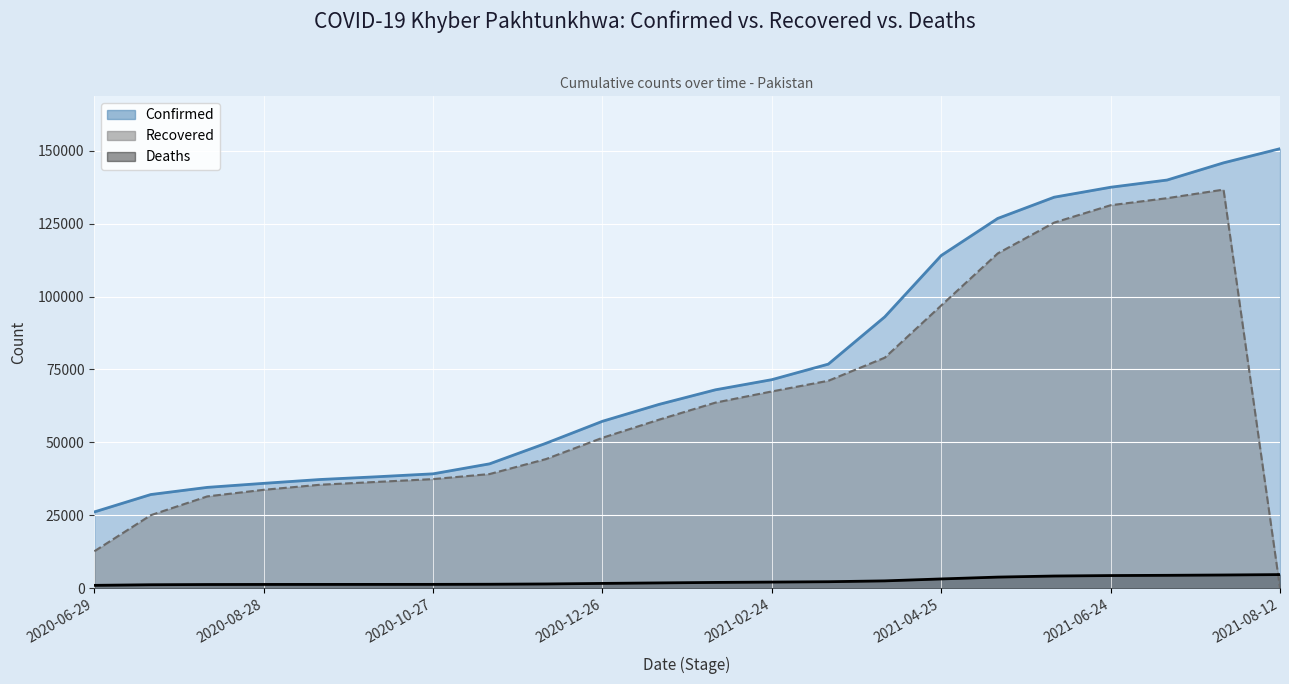

Reading left to right, extract all data points from this chart.

Confirmed: 26115	32086	34539	35923	37242	38175	39189	42615	49676	57215	62996	68004	71490	76819	93033	114077	126787	134072	137484	139960	145862	150708
Recovered: 12626	25006	31447	33709	35450	36413	37380	39110	44253	51552	57755	63610	67448	71104	79030	96936	114783	125357	131318	133736	136675	0
Deaths: 935	1142	1222	1250	1257	1263	1271	1315	1413	1602	1773	1941	2058	2179	2469	3134	3766	4135	4294	4377	4487	4624